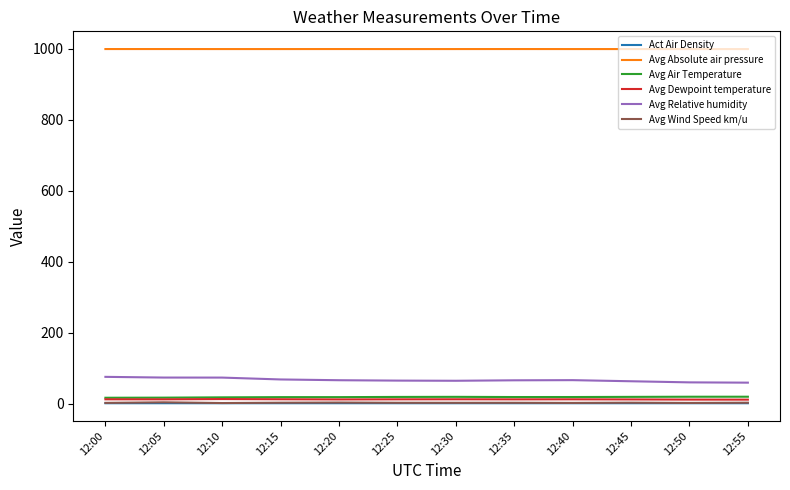

What is the greatest value displayed?

998.9